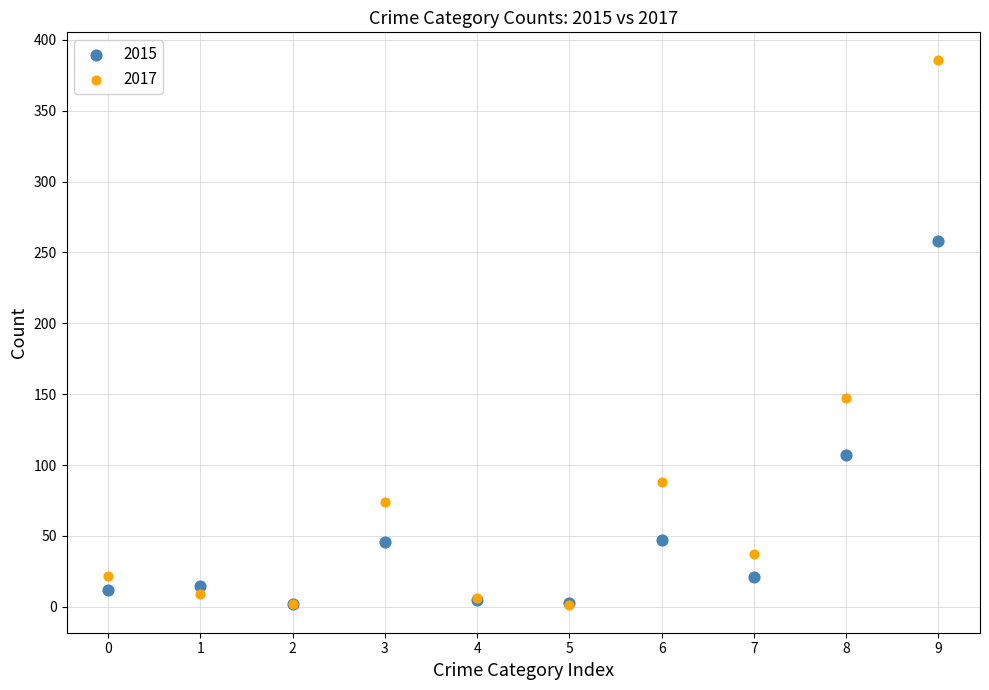

In the 2017 series, what Y value is closest to 193?

147